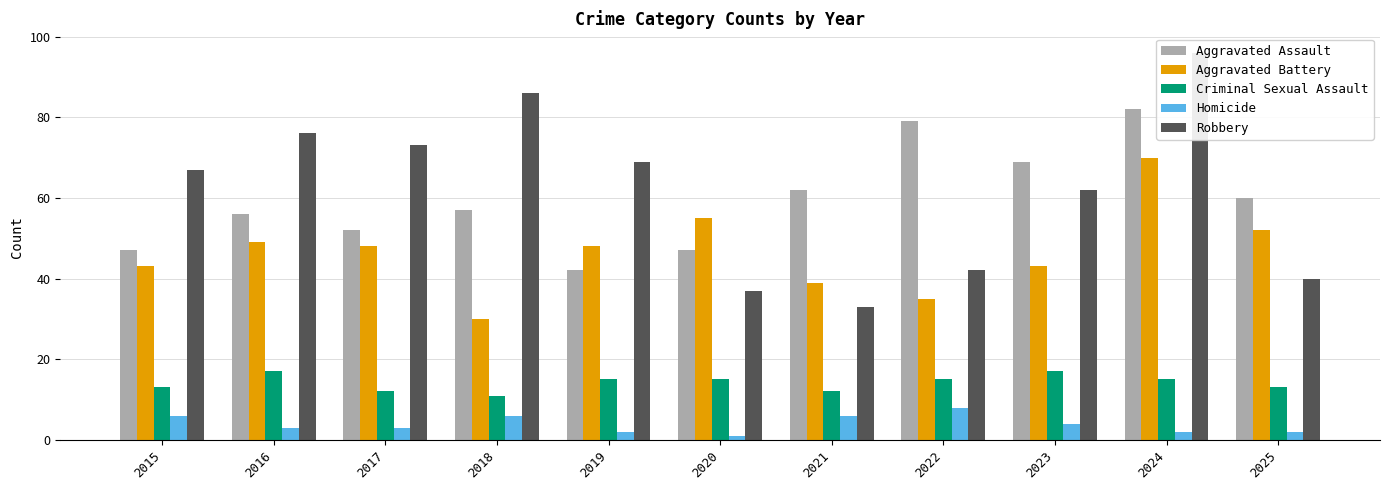

What is the value of the Criminal Sexual Assault bar at the 2nd from the left?

17